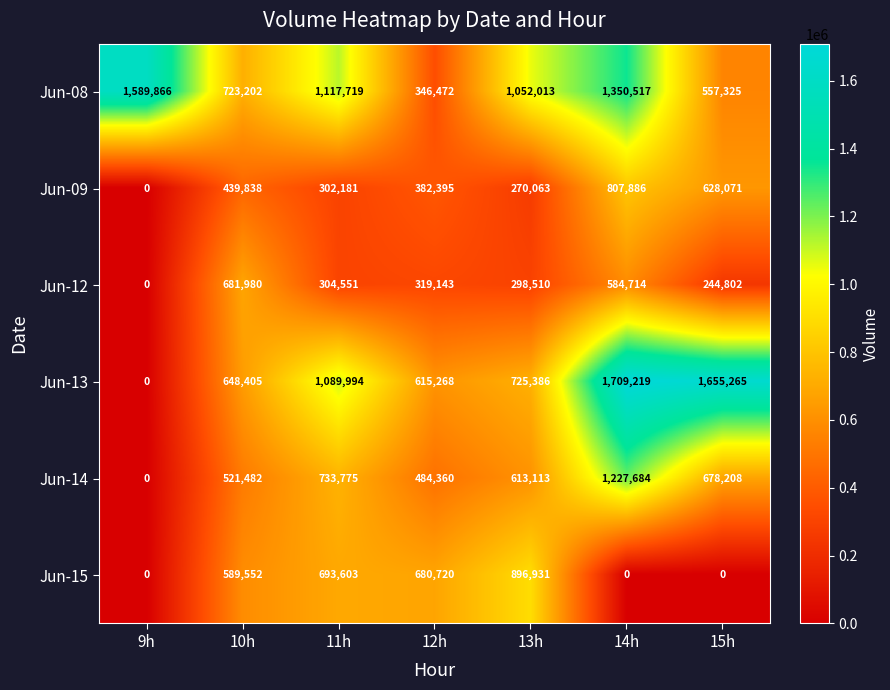

What is the total value across all series at 14h?

5680020